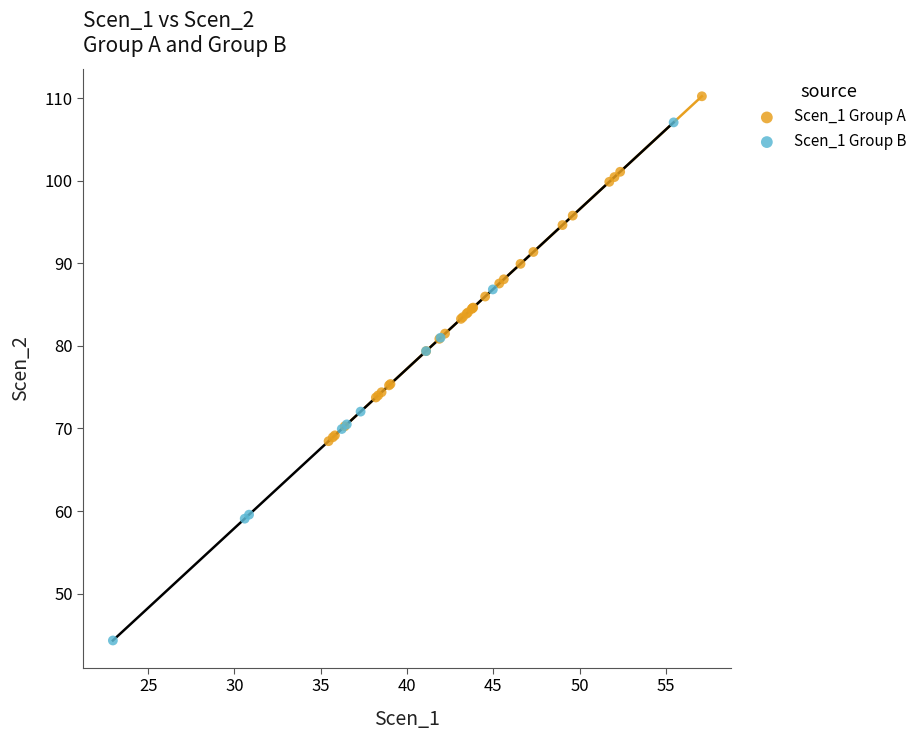

Which series has the largest Y range (max minus min)?

Scen_1 Group B